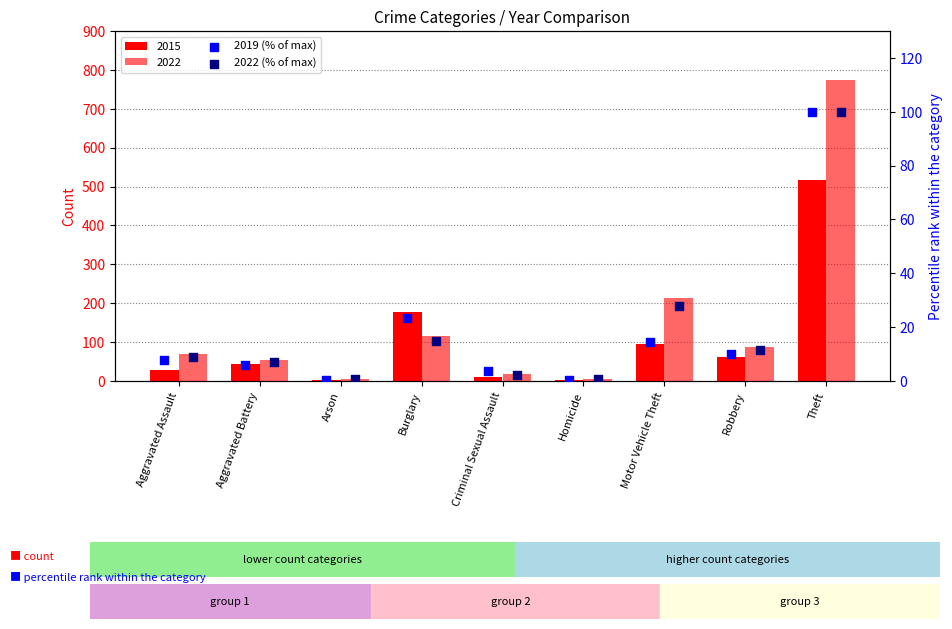

At which category is the sum across all series the highest?

Theft